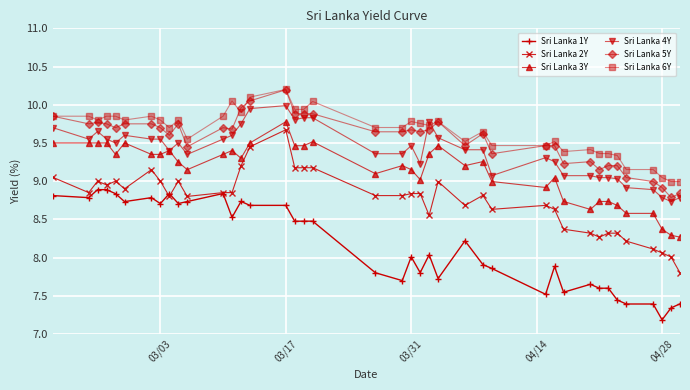

True or false: Sri Lanka 1Y and Sri Lanka 4Y intersect in this chart.

False